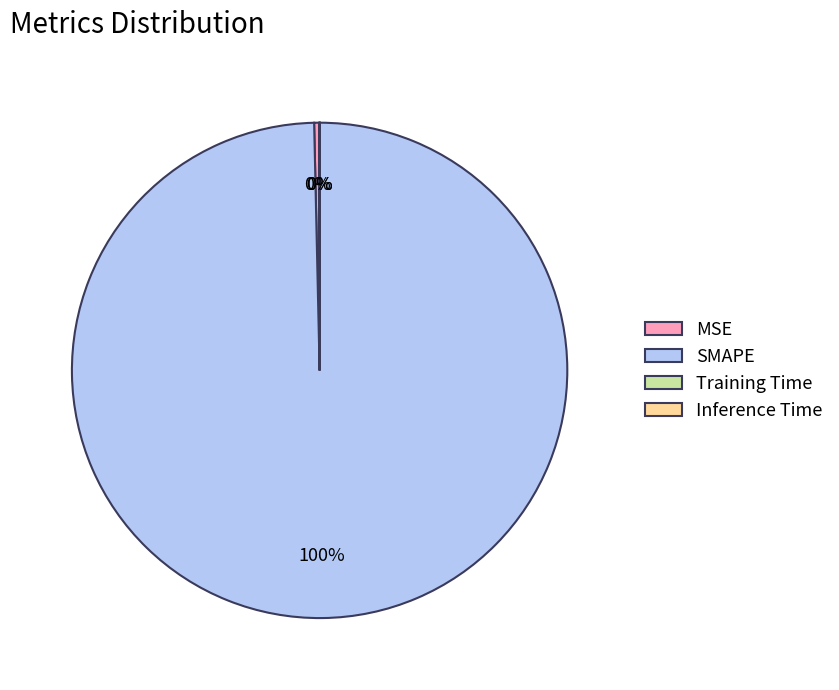

Which slice is the largest?

SMAPE